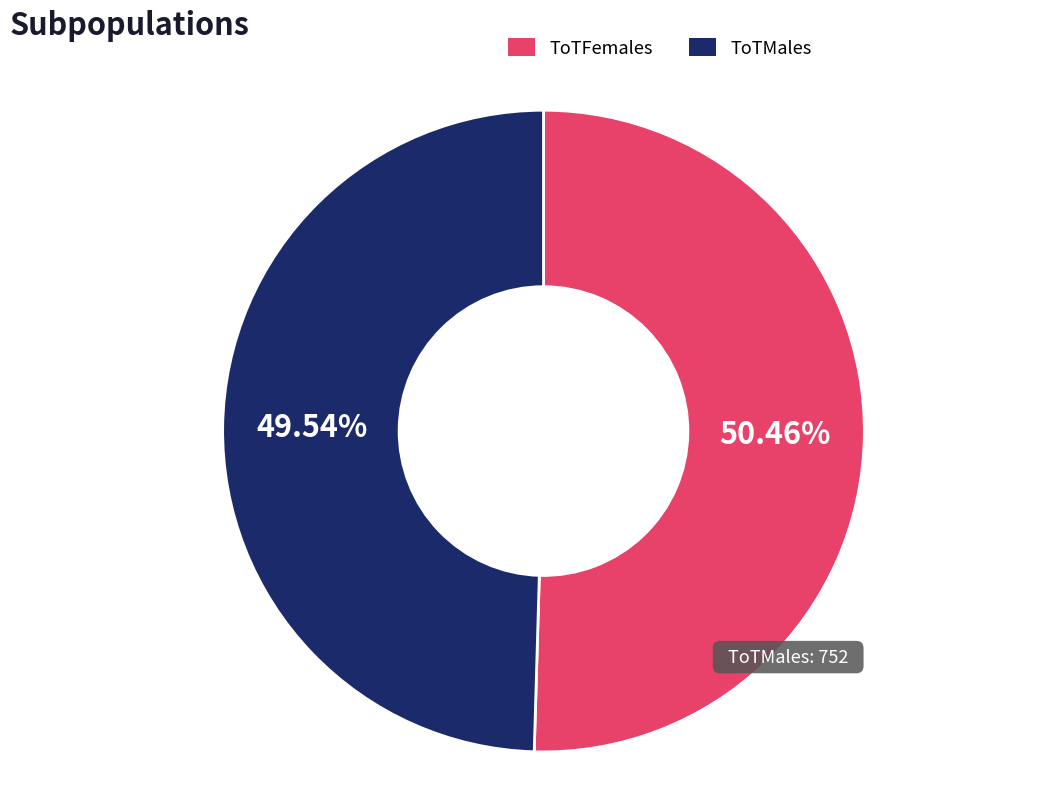

Count the number of slices in the pie.

2